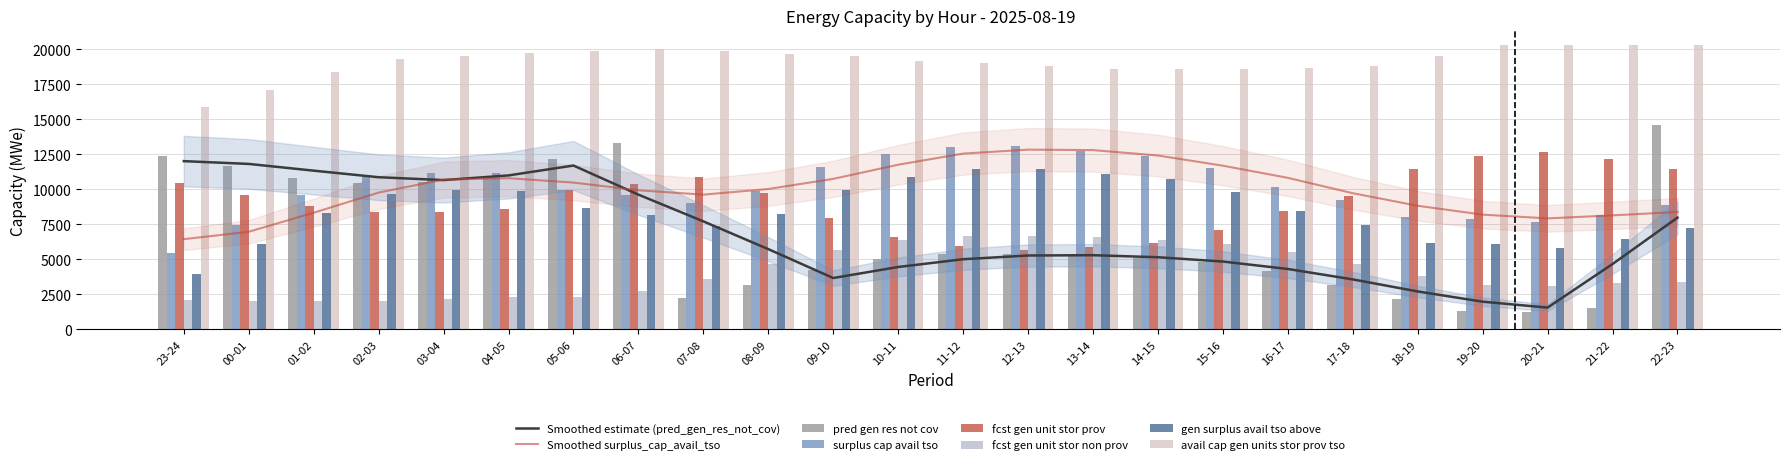

How many data points in pred_gen_res_not_cov are above 5318?

11